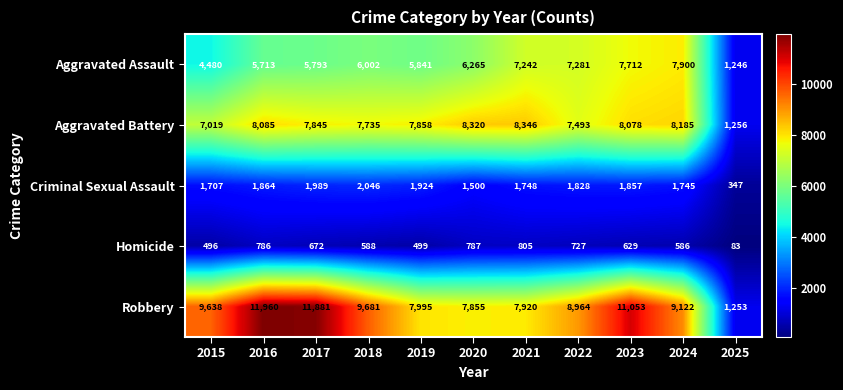

What is the total value across all series at 2020?

24727